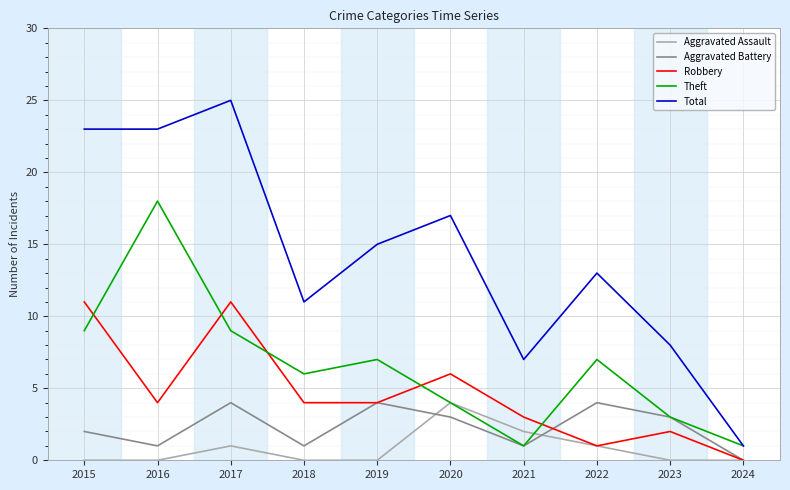

Which series has the widest spread of values?

Total